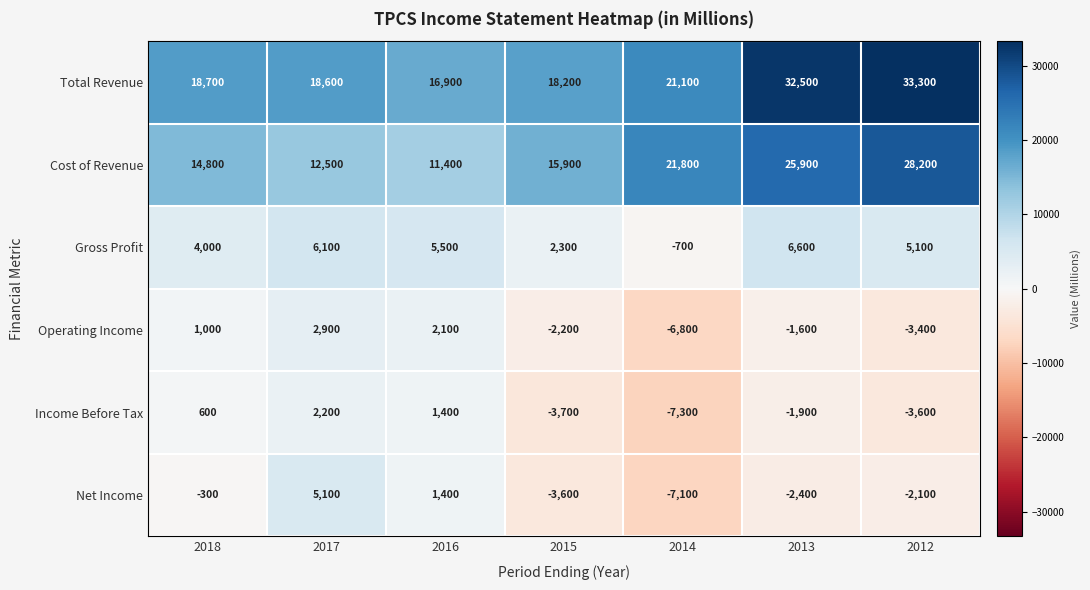

What is the spread (max minus min) of values at 2016?

15500